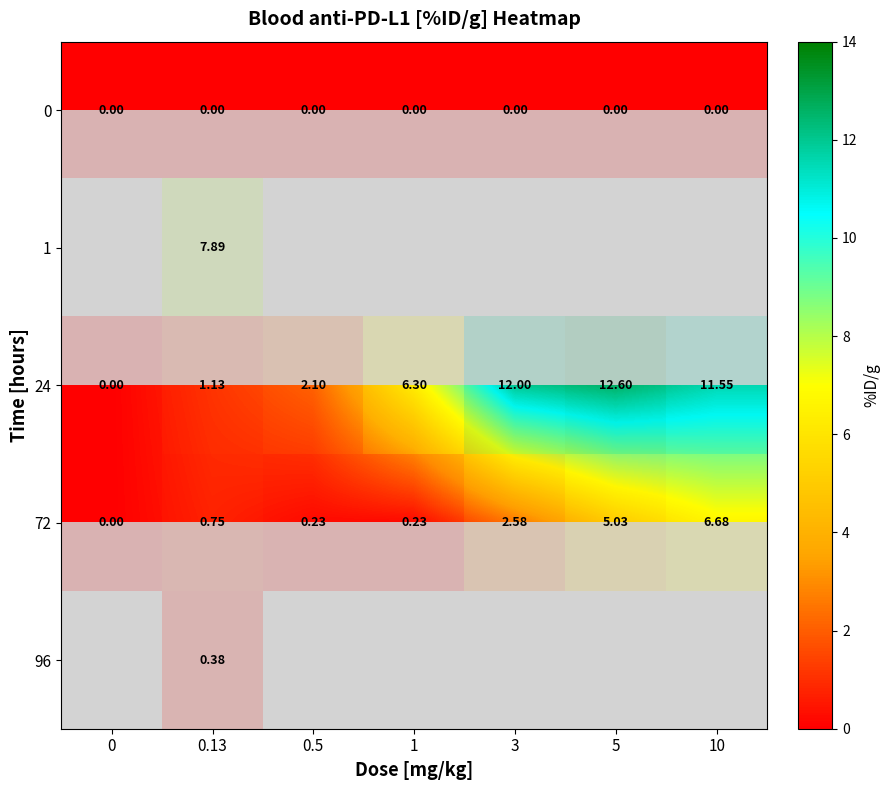

Which series has the largest total across all categories?

24